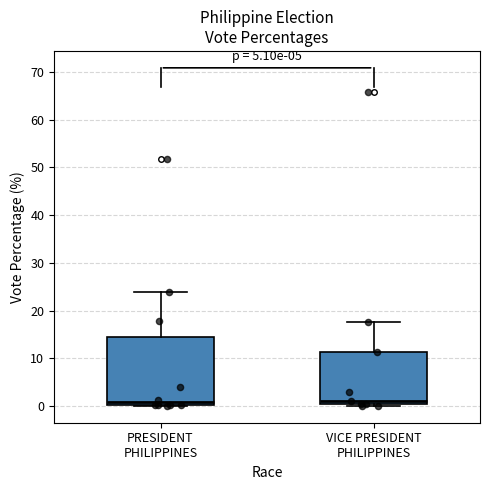

Comparing the boxes themselves (not the whiskers), which one is the tallest?

PRESIDENT PHILIPPINES